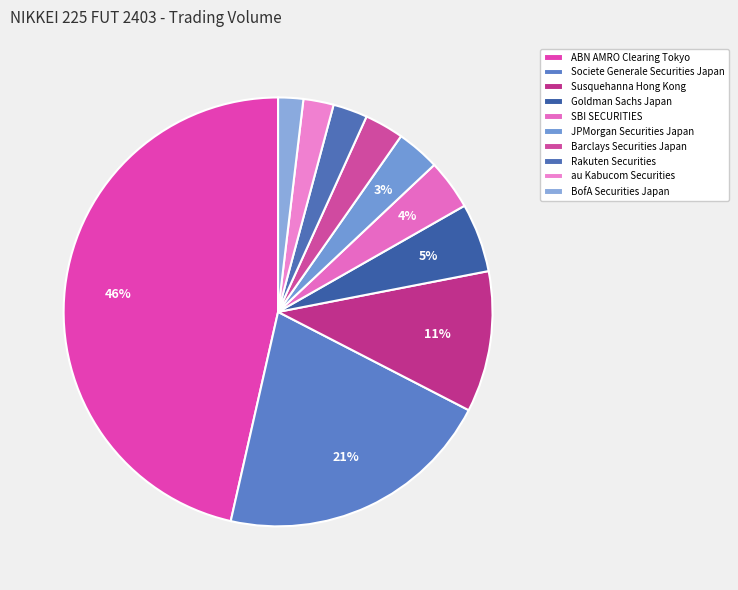

How many slices are in this pie chart?

10